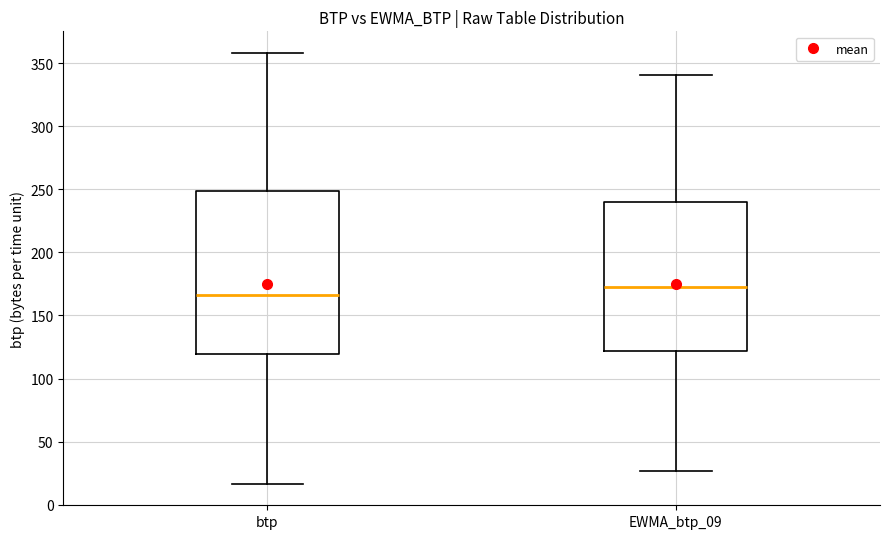

Which box's median line is the lowest?

btp